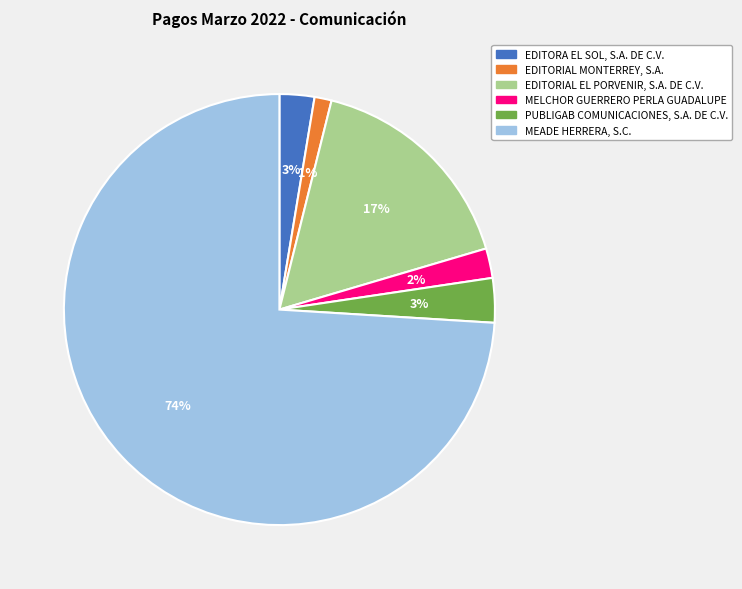

Do PUBLIGAB COMUNICACIONES, S.A. DE C.V. and MELCHOR GUERRERO PERLA GUADALUPE together represent more than half of the pie?

No